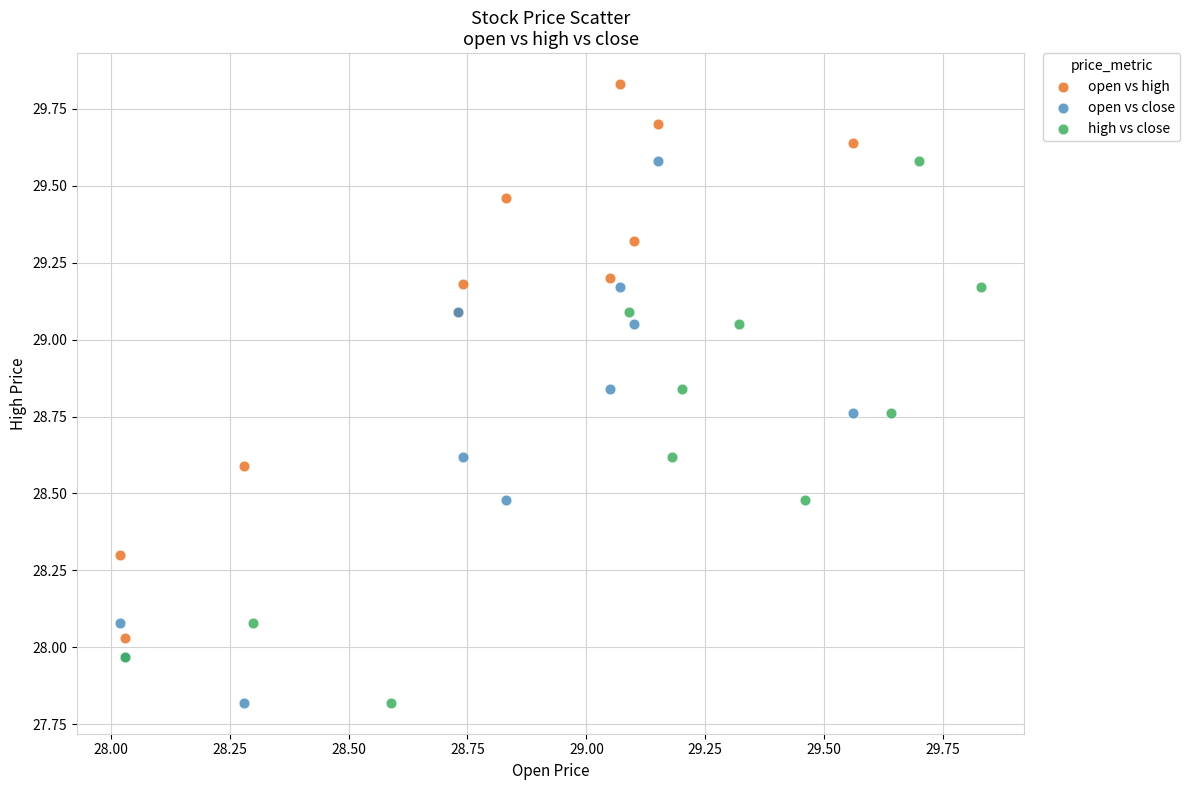

Which series contains the highest Y value?

open vs high